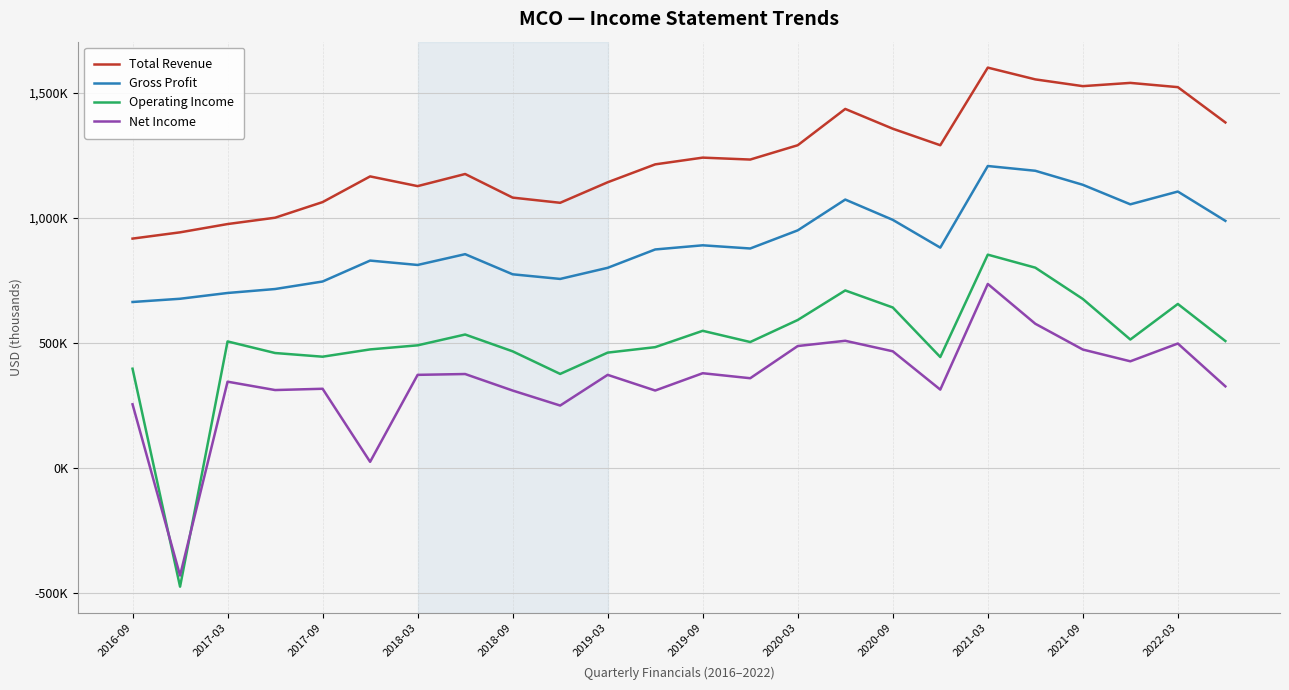

Does the chart have visible grid lines?

Yes